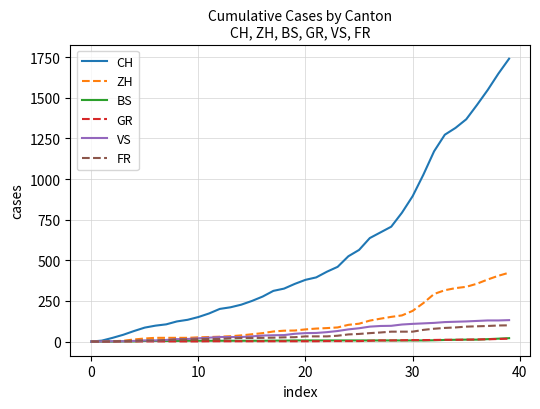

Which series has the largest range (max minus min)?

CH